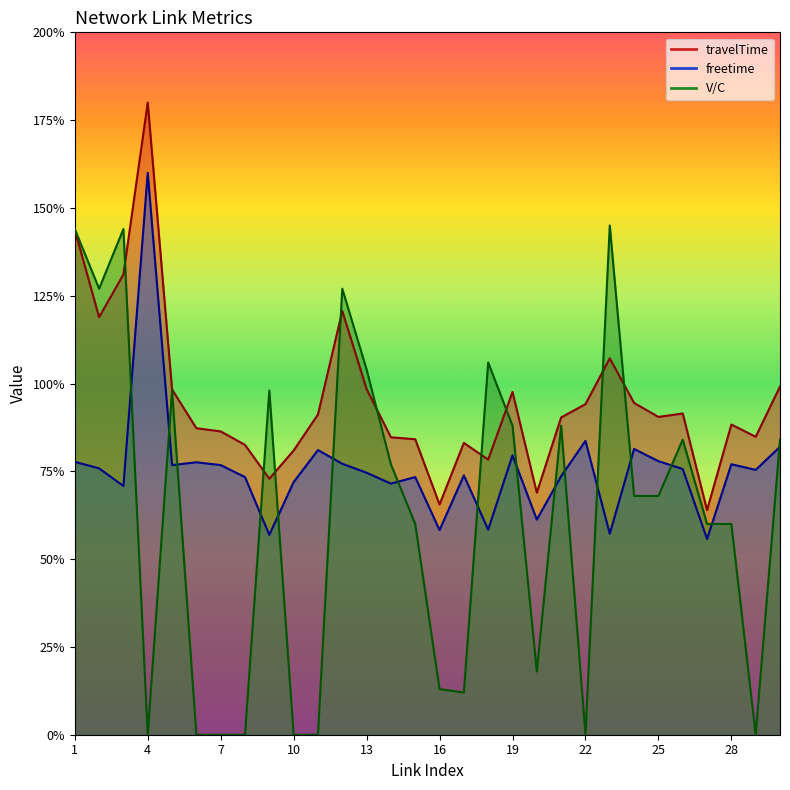

What are all the series names shown in the legend?

travelTime, freetime, V/C